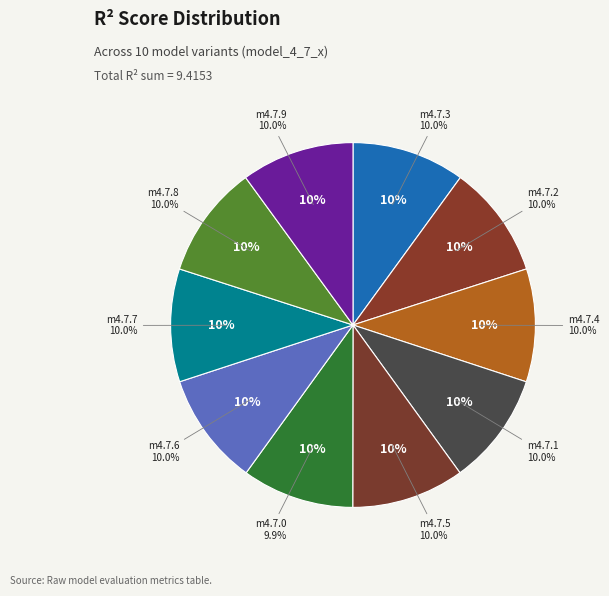

Rank the categories by value from highest to lowest.

model_4_7_9, model_4_7_4, model_4_7_3, model_4_7_2, model_4_7_7, model_4_7_8, model_4_7_6, model_4_7_5, model_4_7_1, model_4_7_0